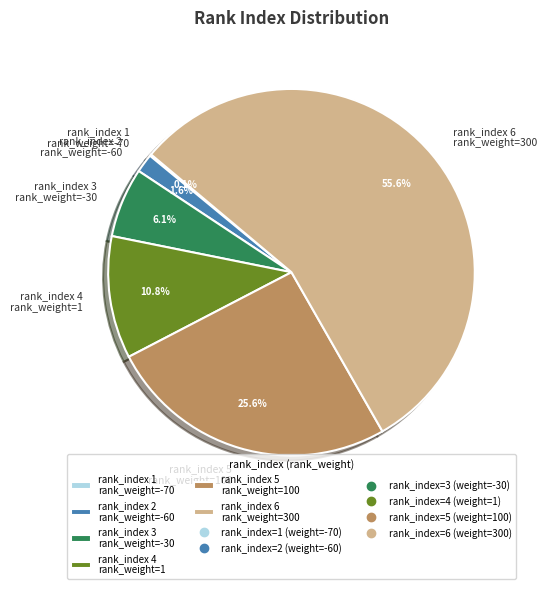

Between rank_index 6 rank_weight=300 and rank_index 4 rank_weight=1, which is larger?

rank_index 6 rank_weight=300